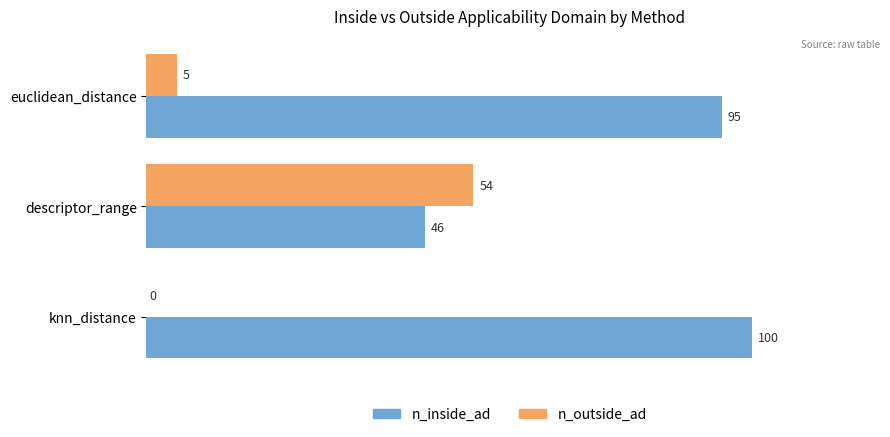

What is the sum of all n_outside_ad values?

59